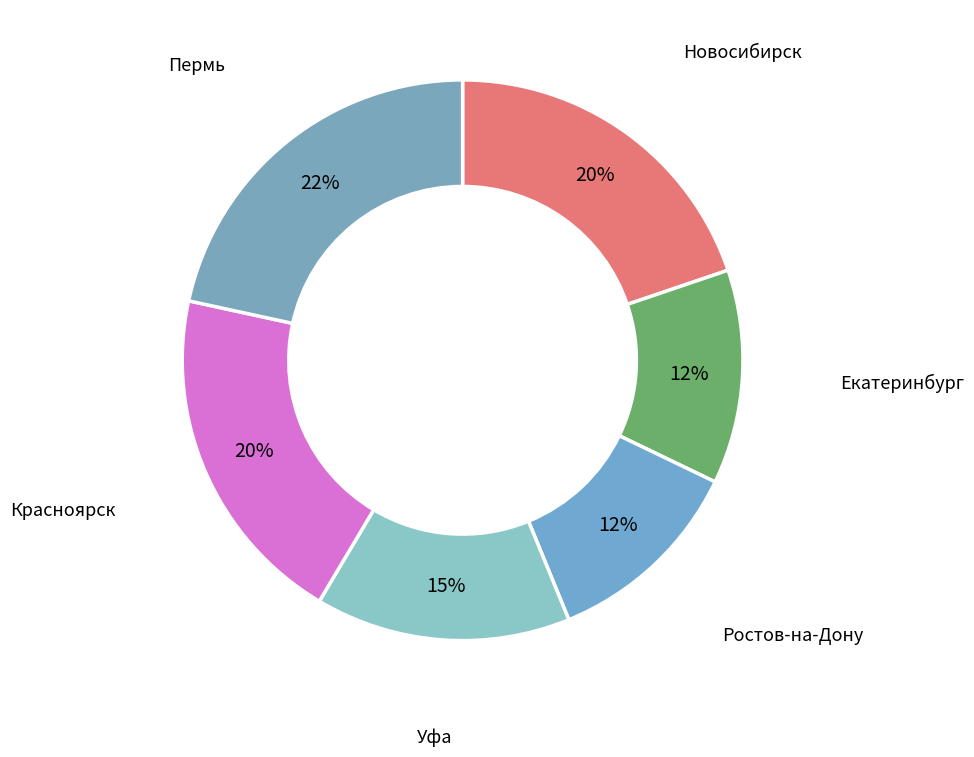

How many slices are in this pie chart?

6